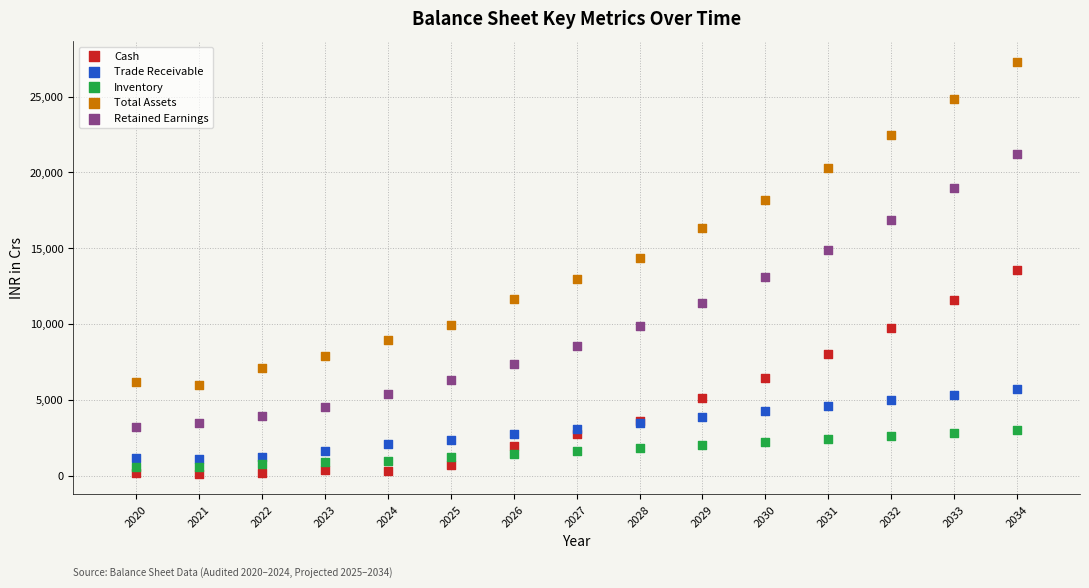

What is the X range (max minus min) for the scatter plot?

14.0